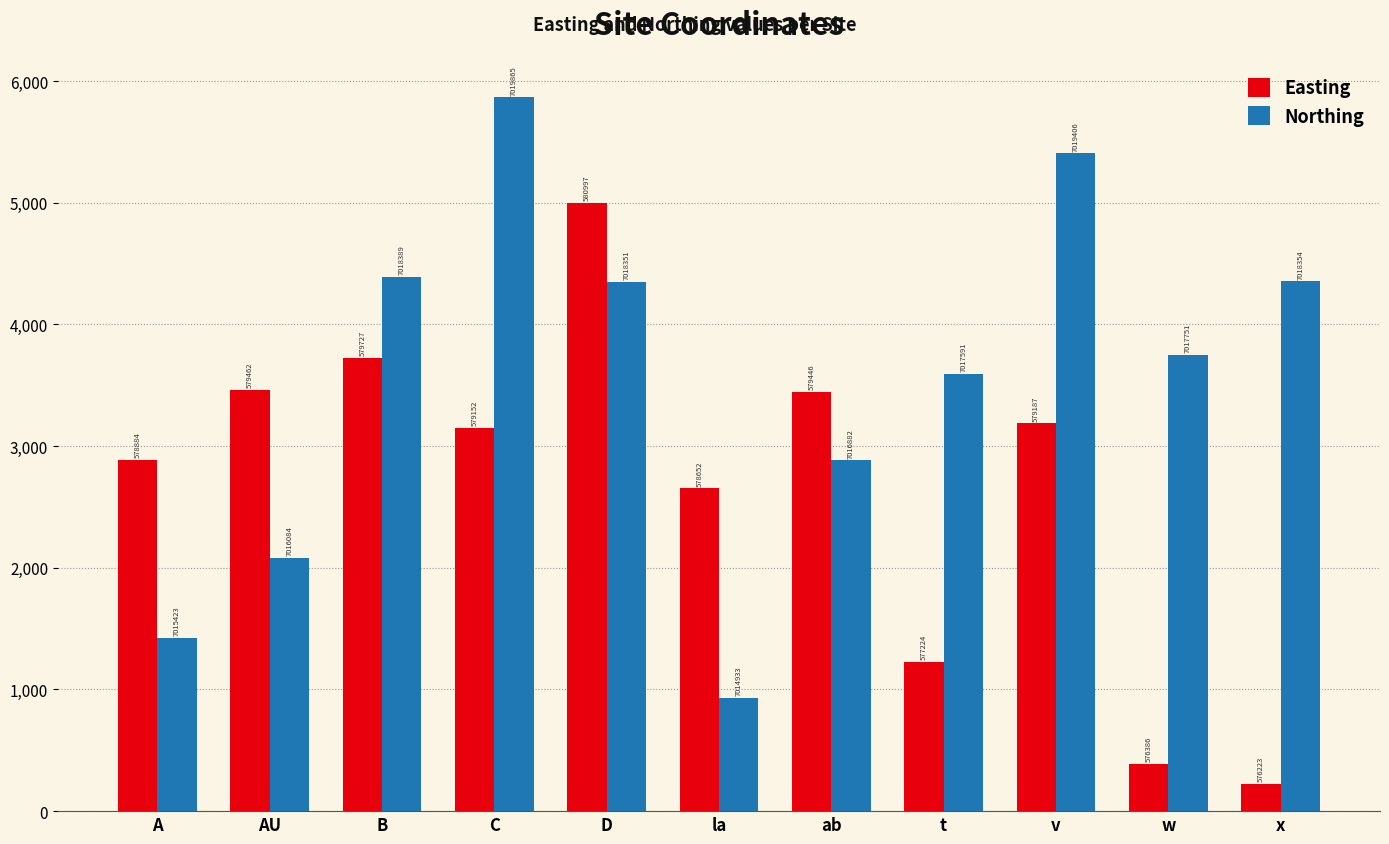

Rank the series by their average value, from highest to lowest.

Northing, Easting